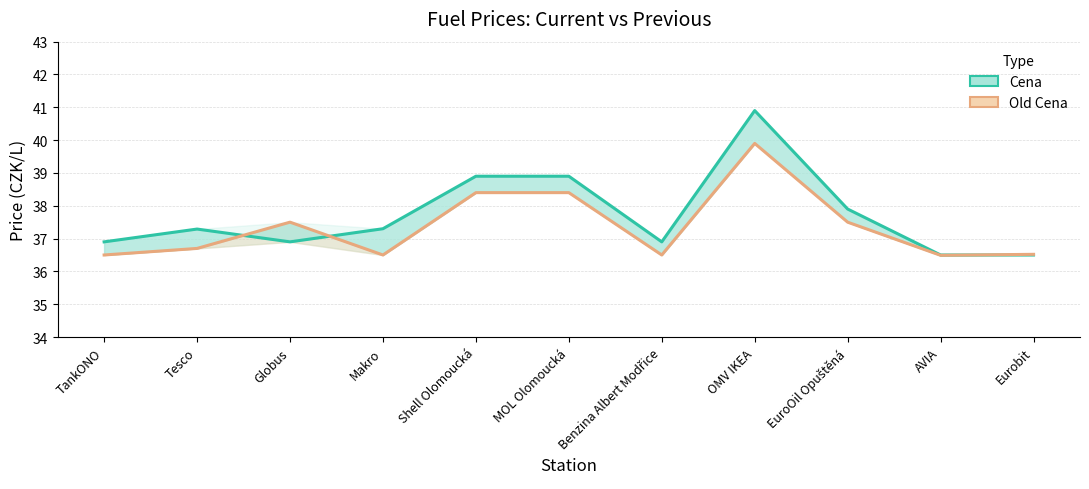

Reading left to right, list all the values displayed in this chart.

Cena line: 36.9	37.3	36.9	37.3	38.9	38.9	36.9	40.9	37.9	36.5	36.5
Old Cena line: 36.5	36.7	37.5	36.5	38.4	38.4	36.5	39.9	37.5	36.5	36.5